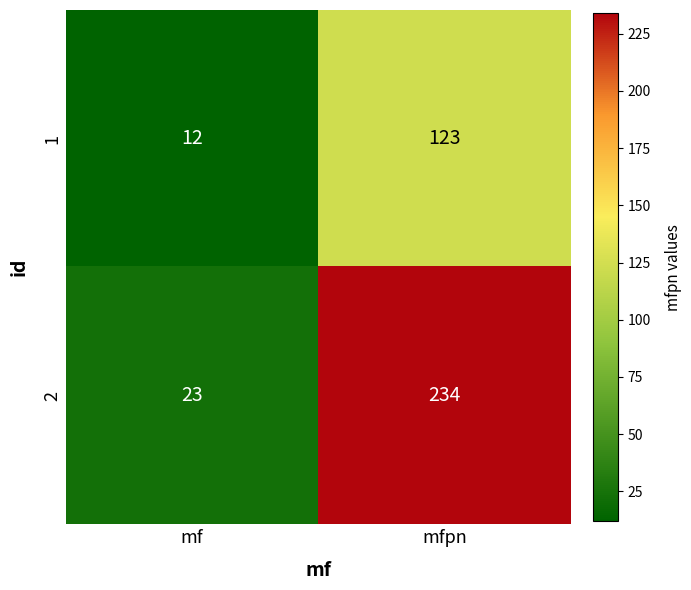

Rank the series by their average value, from highest to lowest.

2, 1